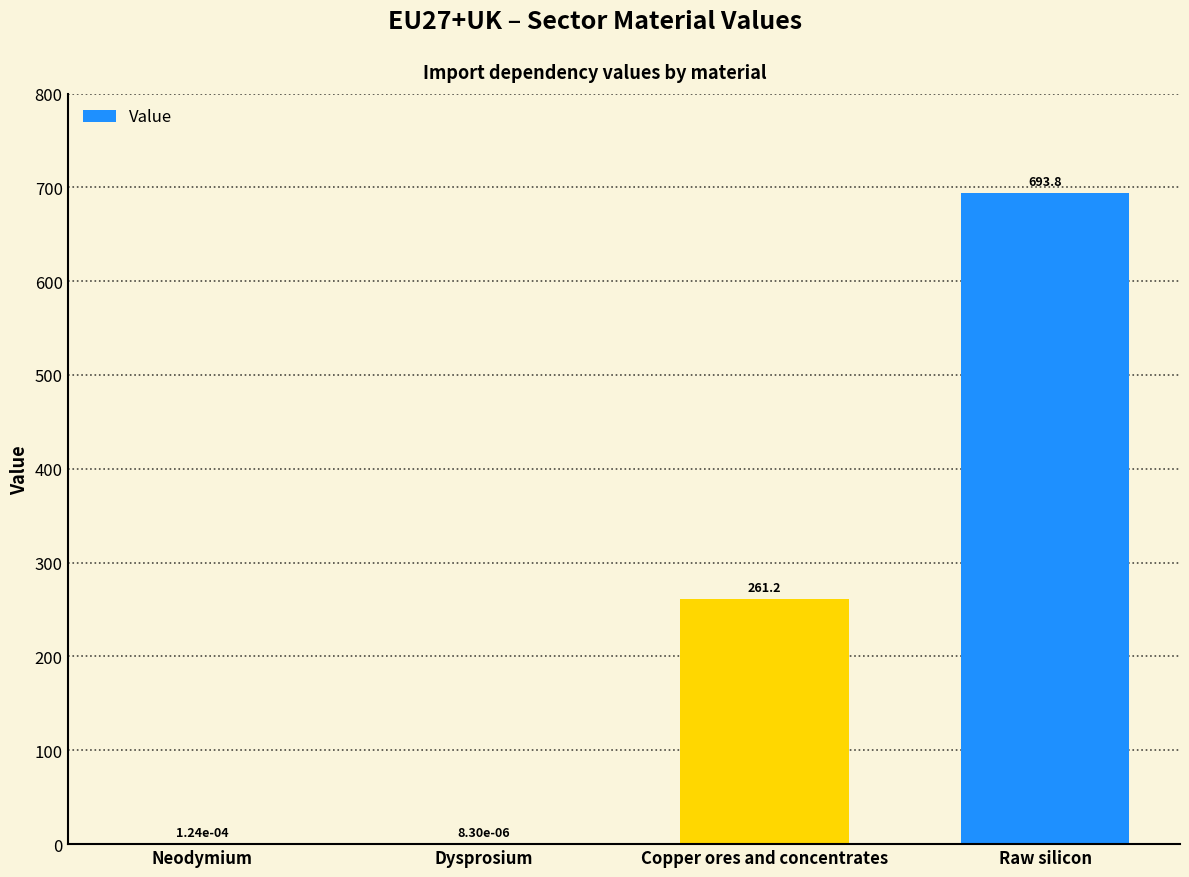

What is the sum of all values?

955.0